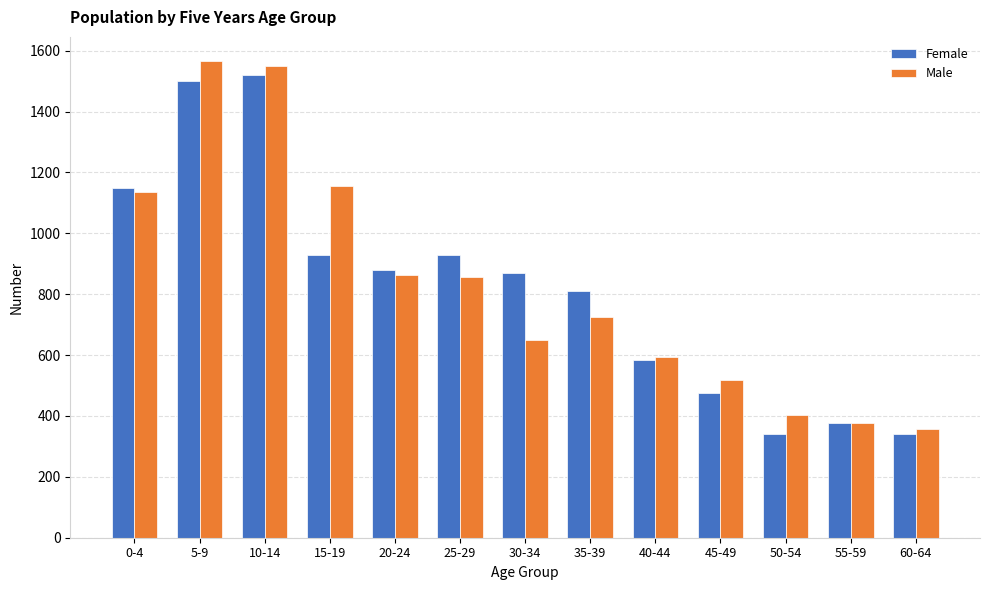

What is the spread (max minus min) of values at 60-64?

18